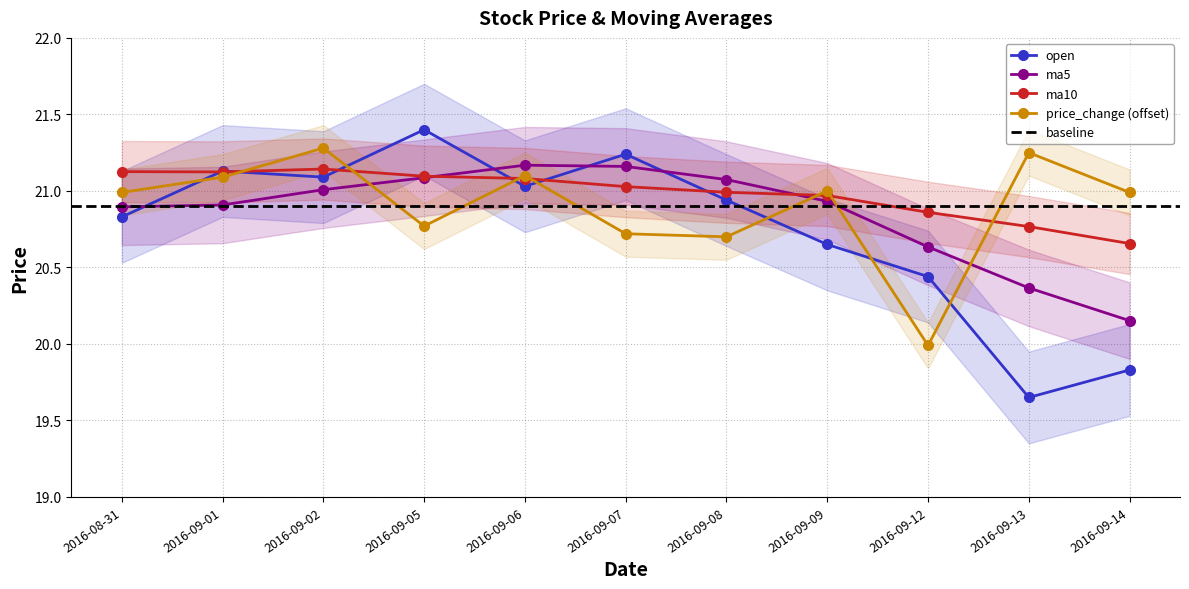

Where is open nearest to the value 20?

2016-09-14